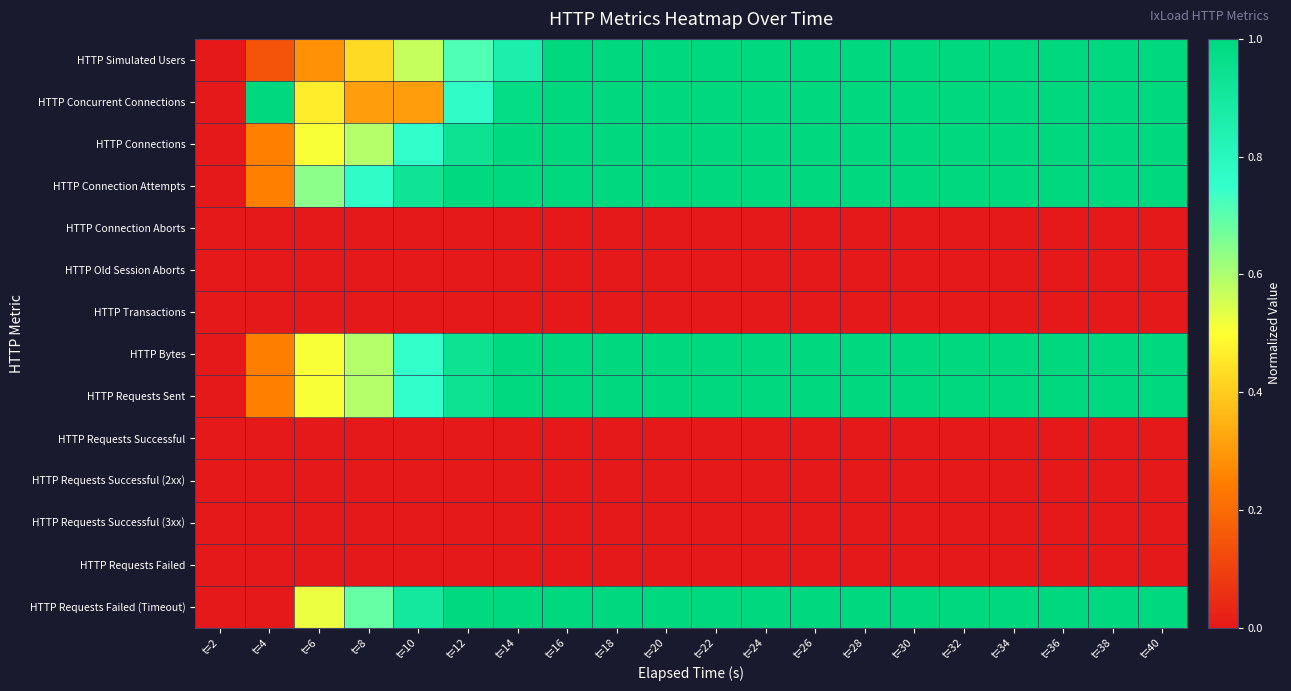

What is the total value across all series at t=26?

7.0